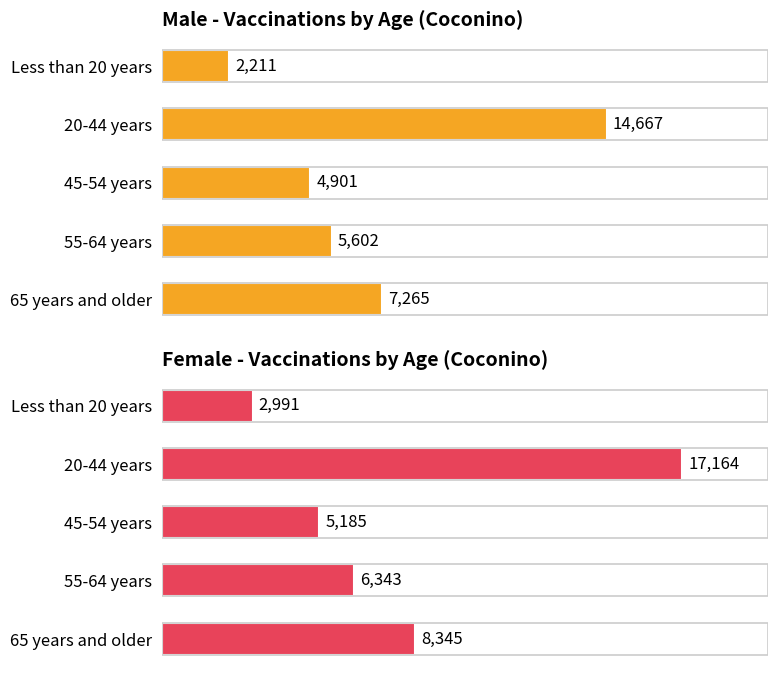

Where does the Male - Vaccinations by Age (Coconino) series first go above 5602?

20-44 years